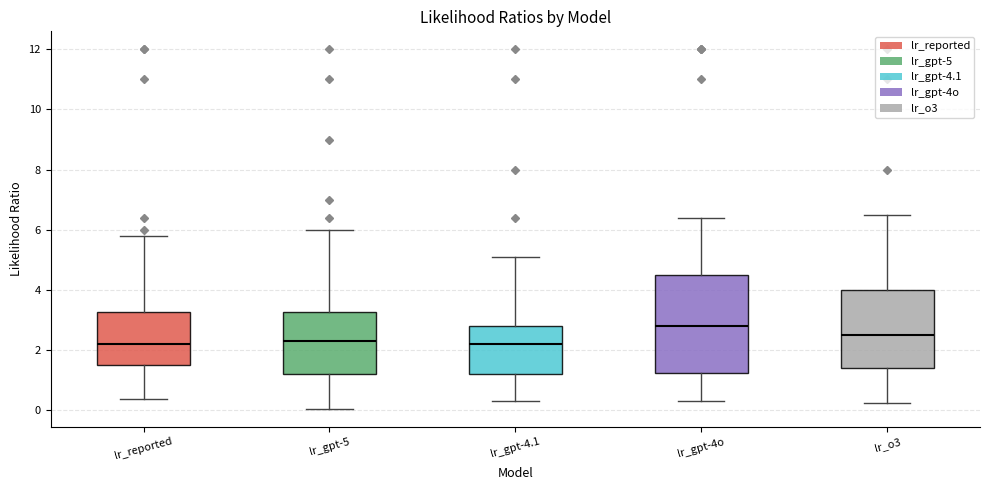

Reading left to right, read every box against the y-axis: the position of its median line, the range the box covers, and the ends of its whiskers. The values are not printed on the chart, so give them approximately, as read against the axis.

lr_reported: median 2.2, box 1.6 to 3.2, whiskers 0.4 to 5.8
lr_gpt-5: median 2.4, box 1.2 to 3.2, whiskers 0.0 to 6.0
lr_gpt-4.1: median 2.2, box 1.2 to 2.8, whiskers 0.4 to 5.2
lr_gpt-4o: median 2.8, box 1.2 to 4.6, whiskers 0.4 to 6.4
lr_o3: median 2.6, box 1.4 to 4.0, whiskers 0.2 to 6.6